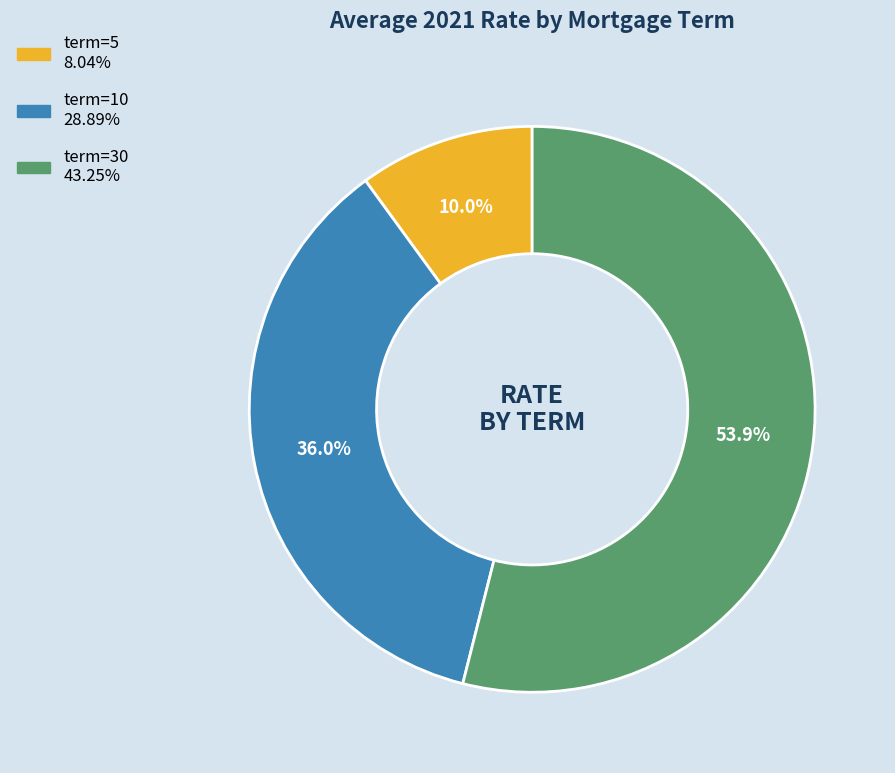

Is there a majority slice in this chart?

Yes